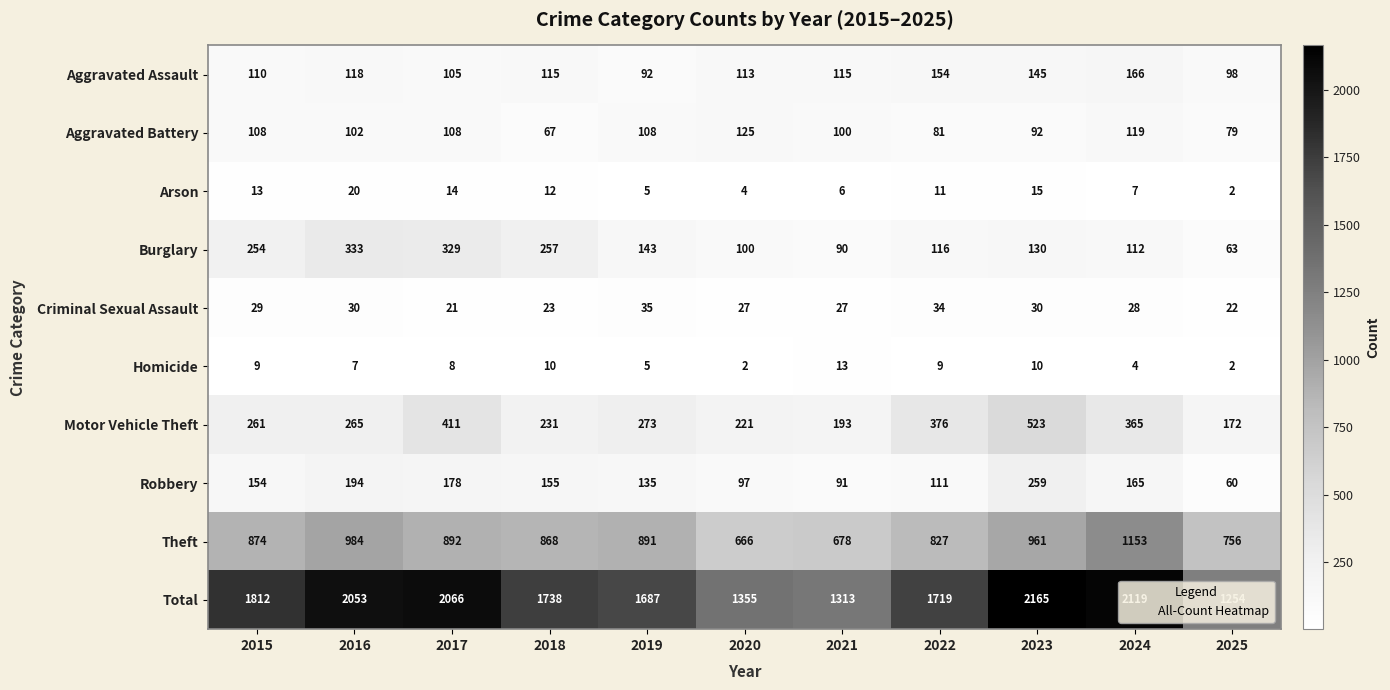

Where is Robbery nearest to the value 159?

2018